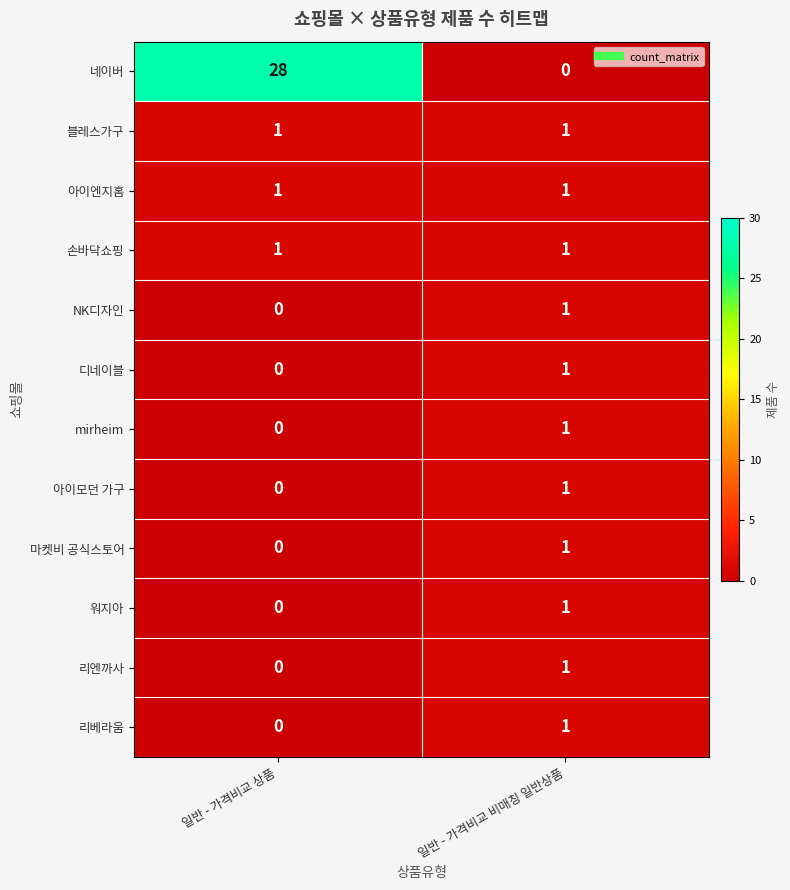

Reading left to right, list all the values displayed in this chart.

네이버: 28	0
블레스가구: 1	1
아이엔지홈: 1	1
손바닥쇼핑: 1	1
NK디자인: 0	1
디네이블: 0	1
mirheim: 0	1
아이모던 가구: 0	1
마켓비 공식스토어: 0	1
워지아: 0	1
리엔까사: 0	1
리베라움: 0	1